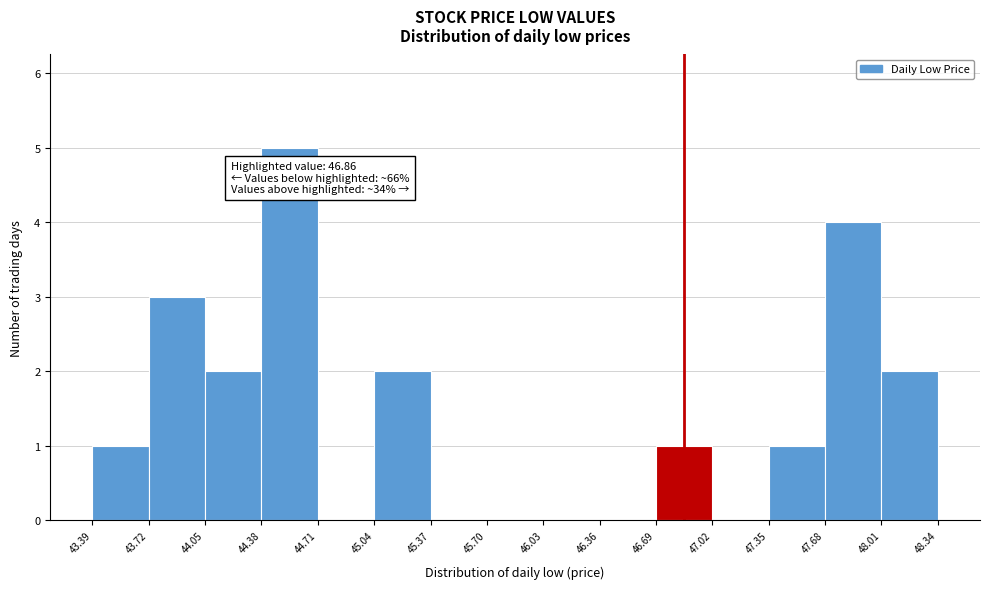

Over which range of the x-axis is the bar tallest?

44.38 to 44.71